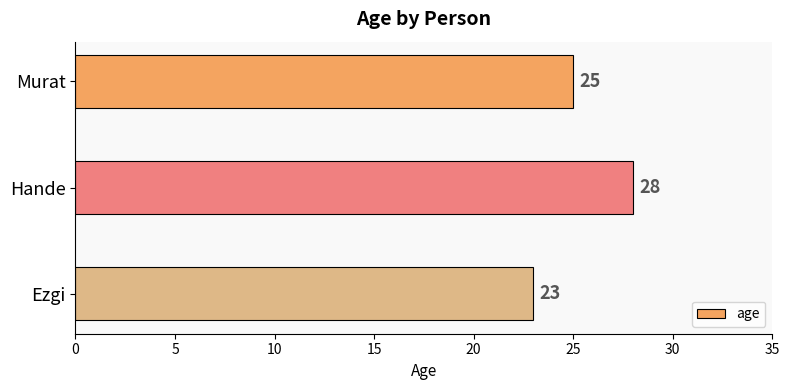

Are the bars grouped side by side (vs. stacked)?

No